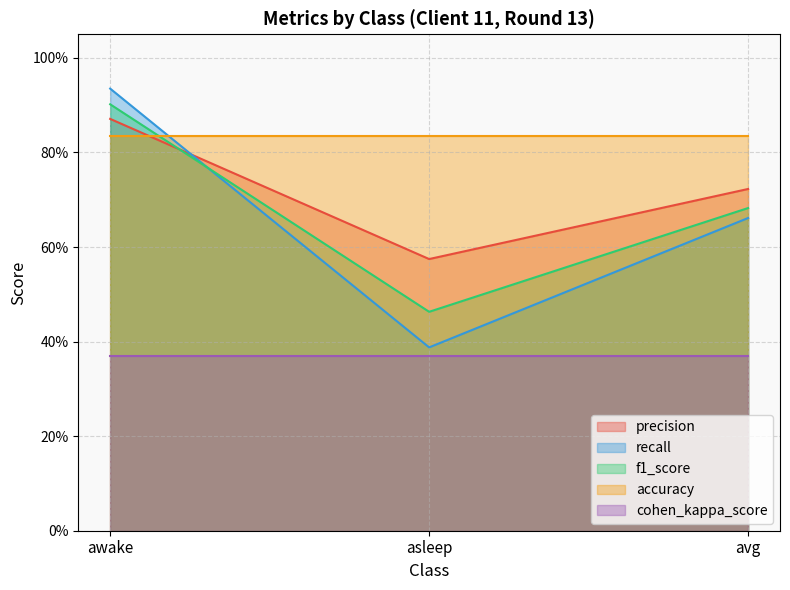

The recall series shows 1.1 at avg. True or false?

False